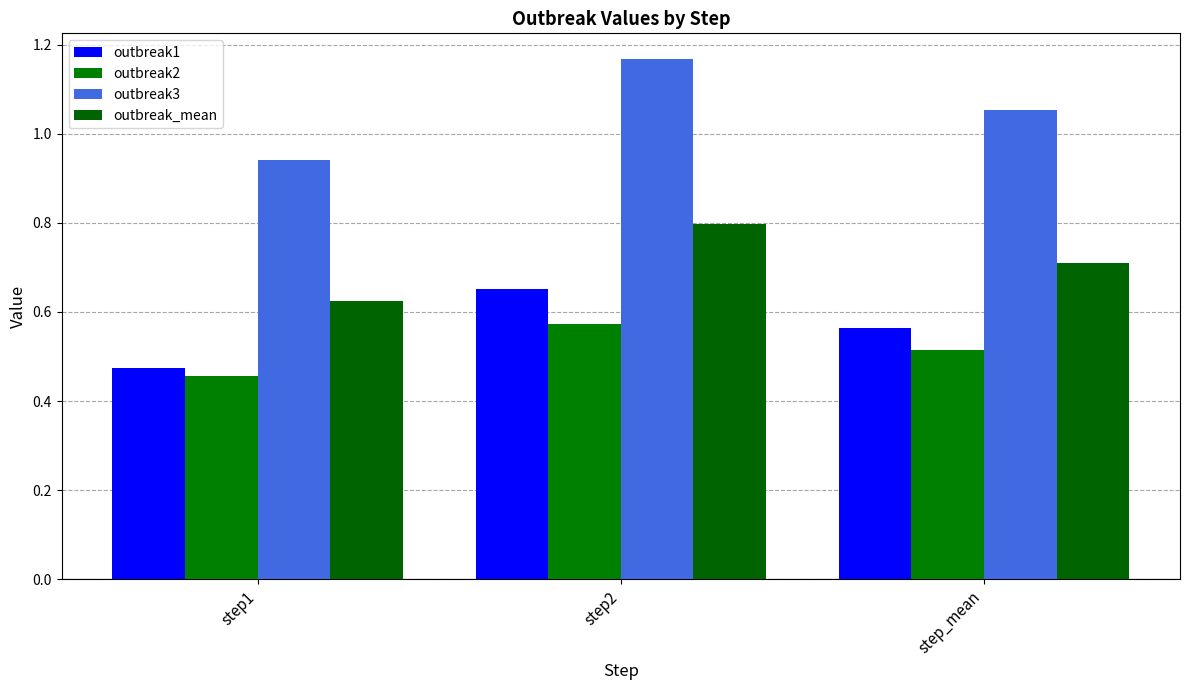

At which category is the sum across all series the highest?

step2